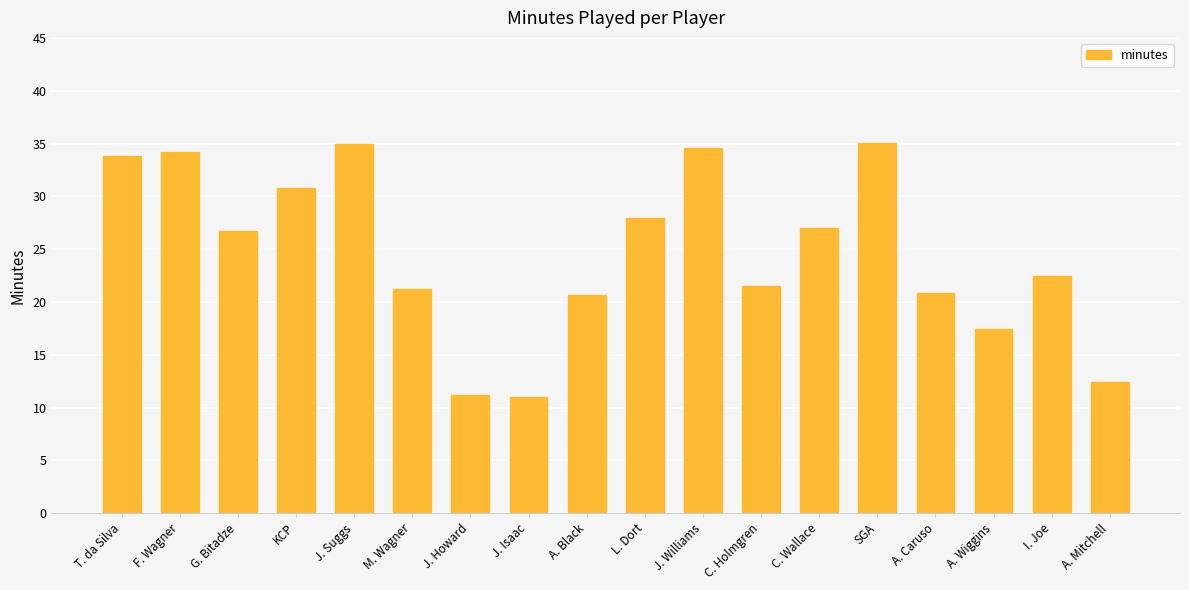

Where does the data first go above 26?

T. da Silva